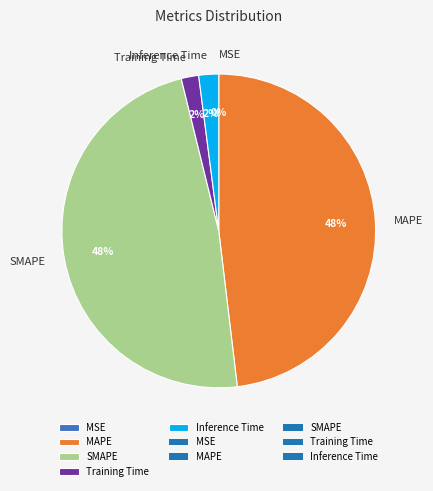

To the nearest percent, what portion does SMAPE represent?

48%